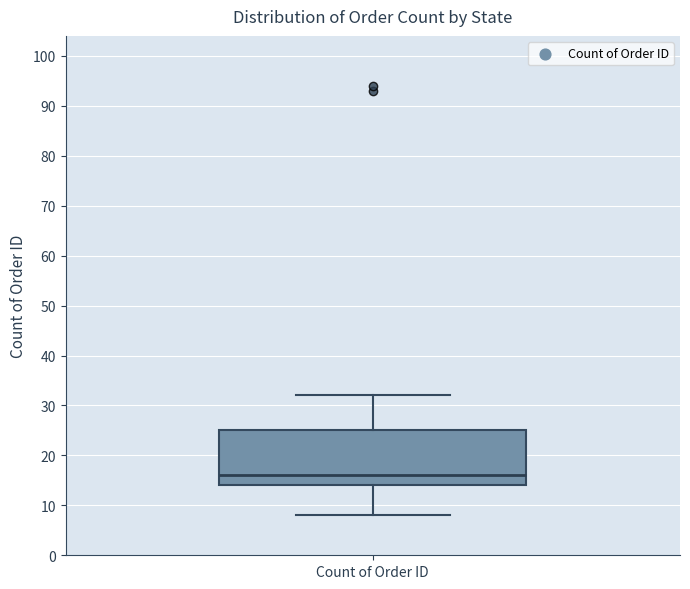

Transcribe this box plot: give where the median line is, the range the box spans, and where the two whiskers end, as read against the y-axis. The values are not printed on the chart, so give them approximately, as read against the axis.

median 16, box 14 to 25, whiskers 8 to 32